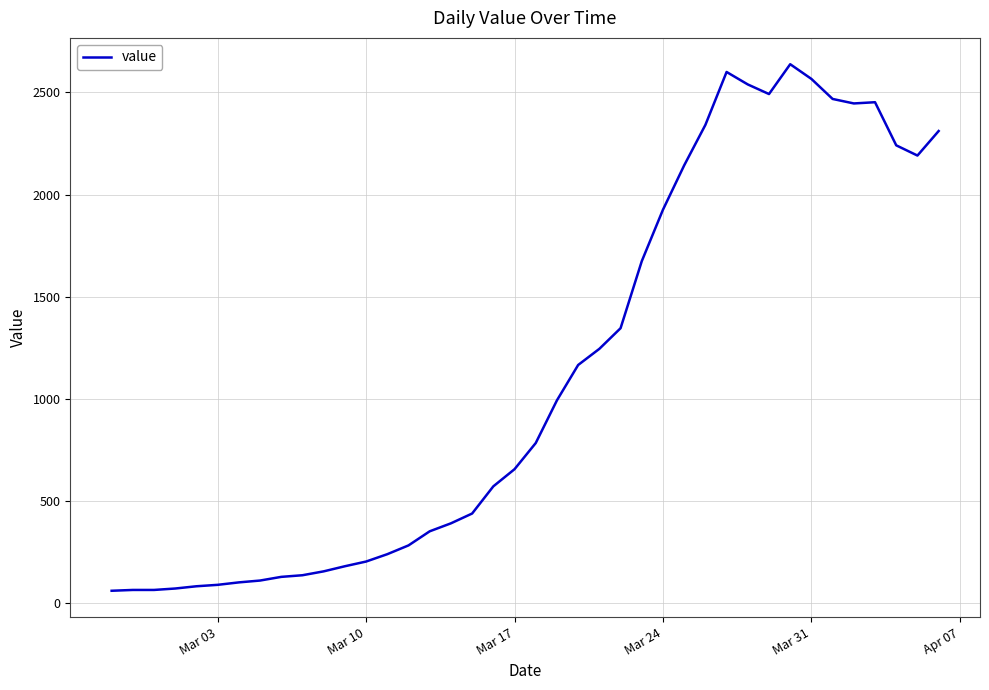

What is the difference between the maximum and minimum values?

2577